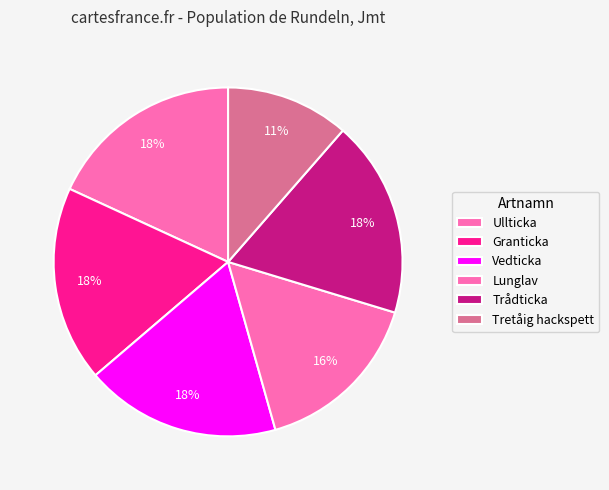

Is the sum of Lunglav and Vedticka greater than half?

No